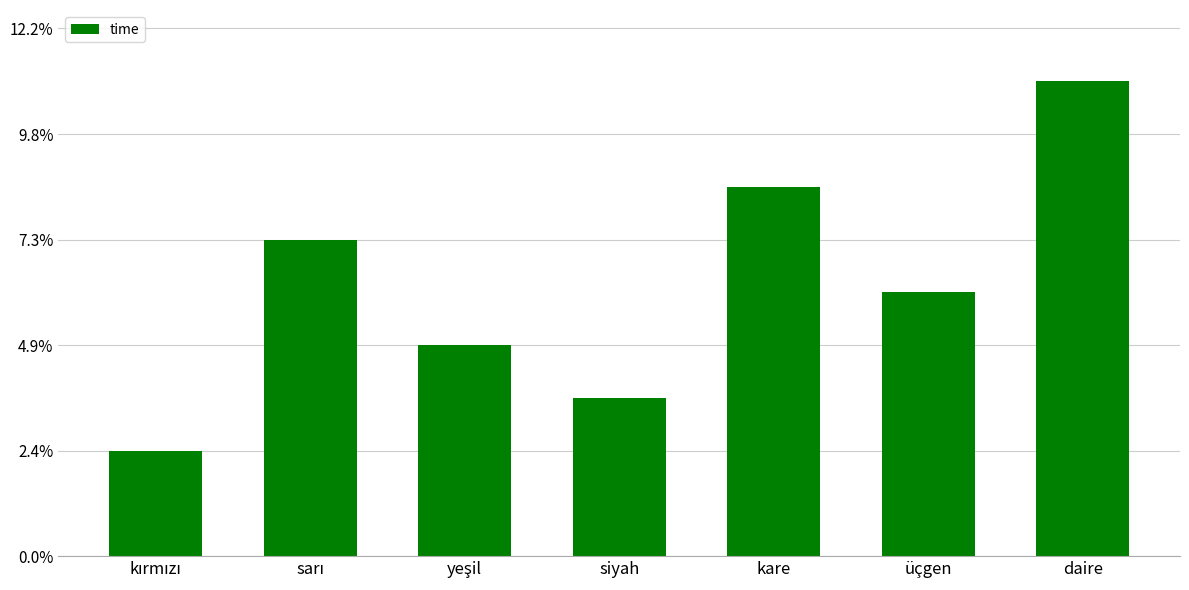

Approximately how many times larger is the value at kırmızı compared to siyah?

0.7